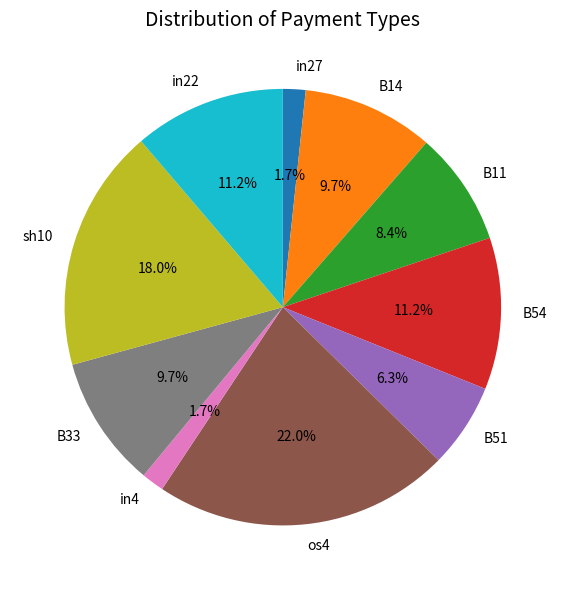

Does in22 represent more than half of the total?

No